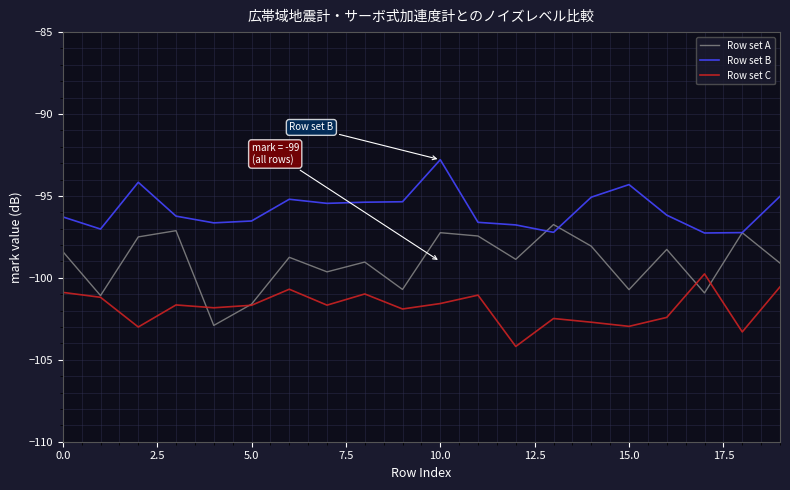

What is the highest value of the Row set C series?

-99.8